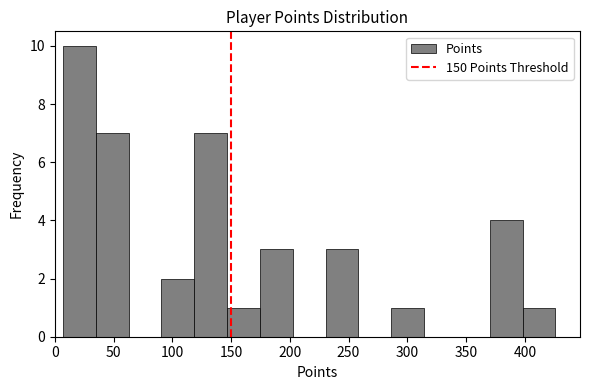

Reading left to right, list every bar in this chart as the range it spans on the x-axis followed by its height. Neither the bar edges nor the heights are printed on the chart, so give them approximately, as read against the axes.

5 to 35: 10
35 to 65: 7
65 to 90: 0
90 to 120: 2
120 to 145: 7
145 to 175: 1
175 to 205: 3
205 to 230: 0
230 to 260: 3
260 to 285: 0
285 to 315: 1
315 to 340: 0
340 to 370: 0
370 to 400: 4
400 to 425: 1